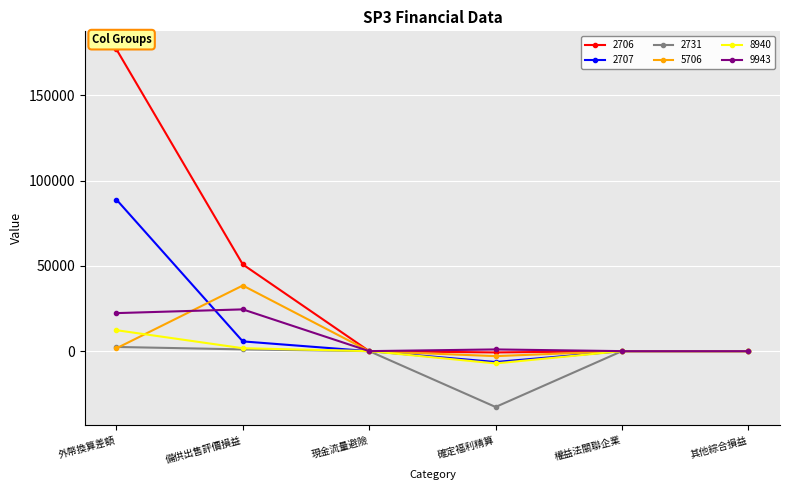

Count the number of data series in this chart.

6